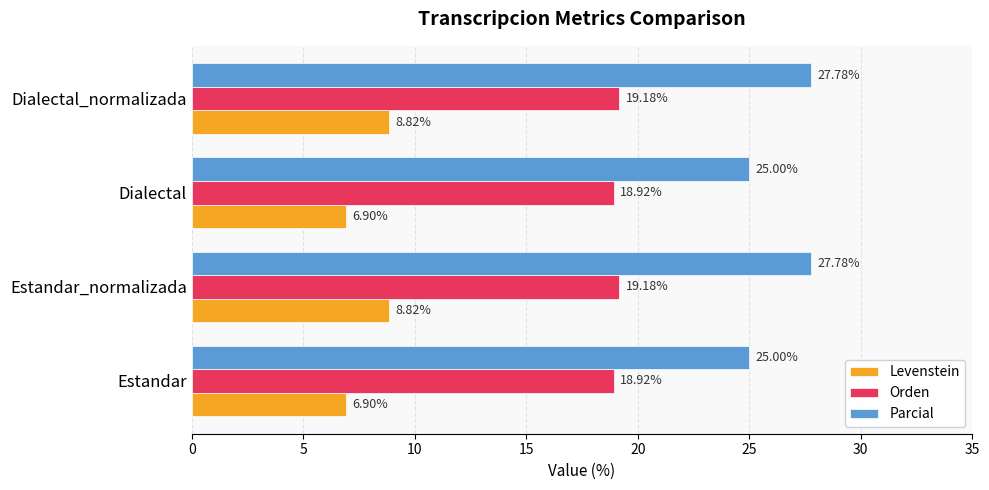

What is the difference between the highest and lowest values at Dialectal?

18.1